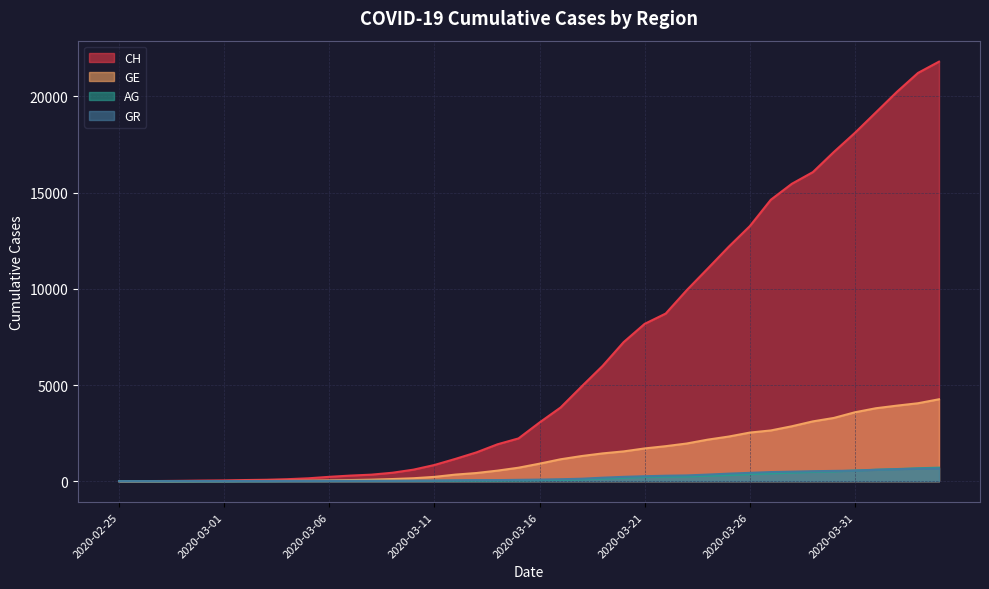

The CH series shows 150 at 2020-03-05. True or false?

True